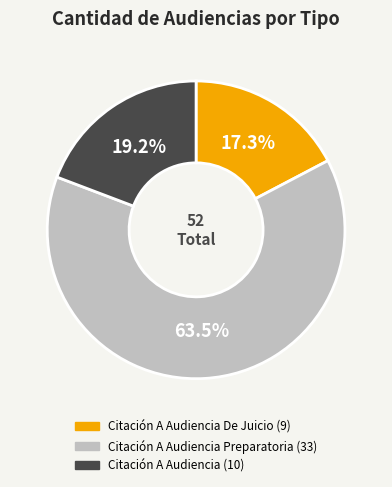

Count the number of slices in the pie.

3